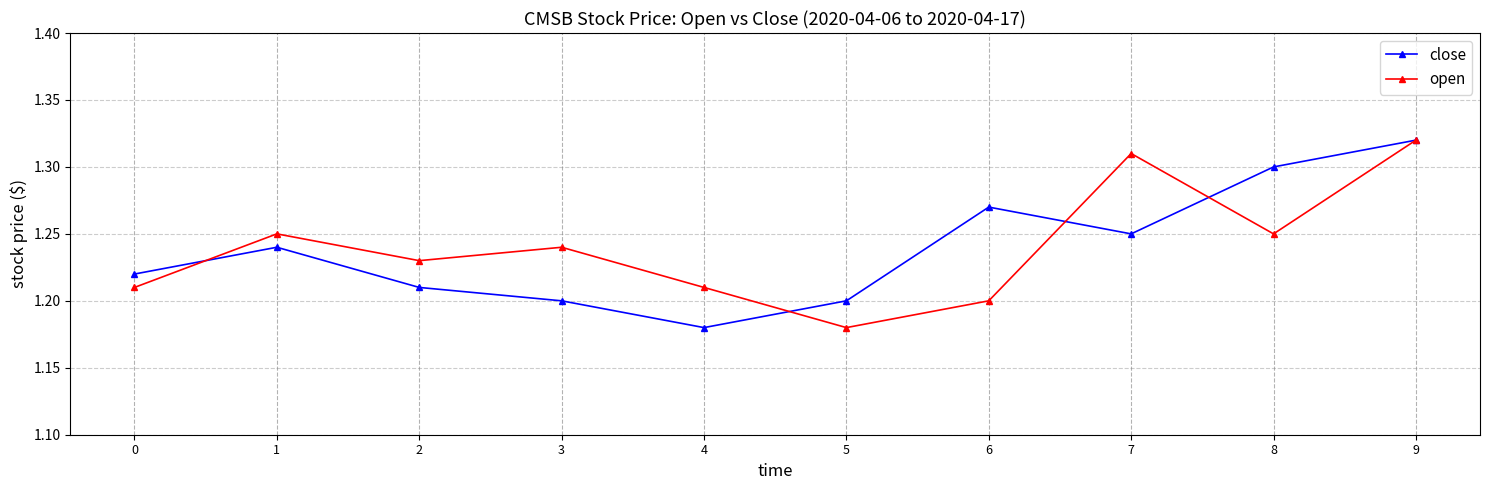

At which category does open reach its first local peak?

1